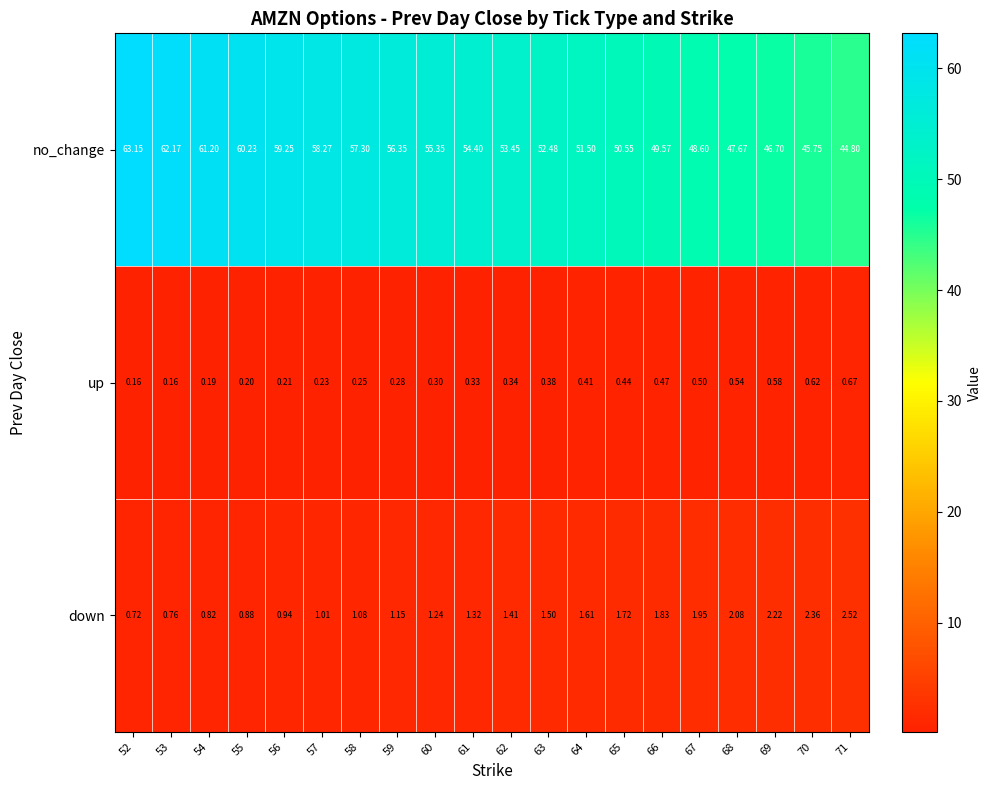

Between 59 and 60, which series saw the biggest shift?

no_change